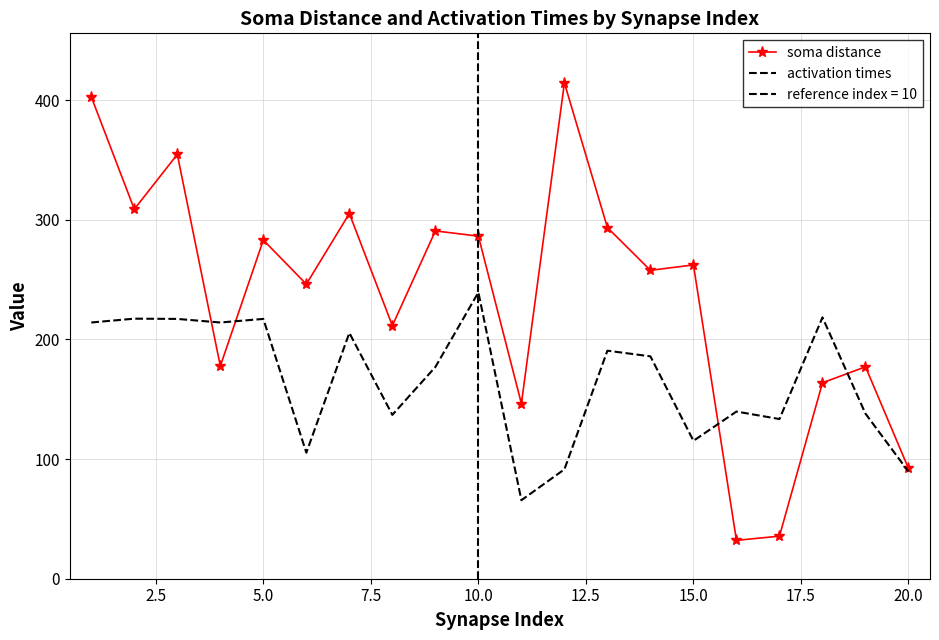

How many lines are shown in the chart?

2